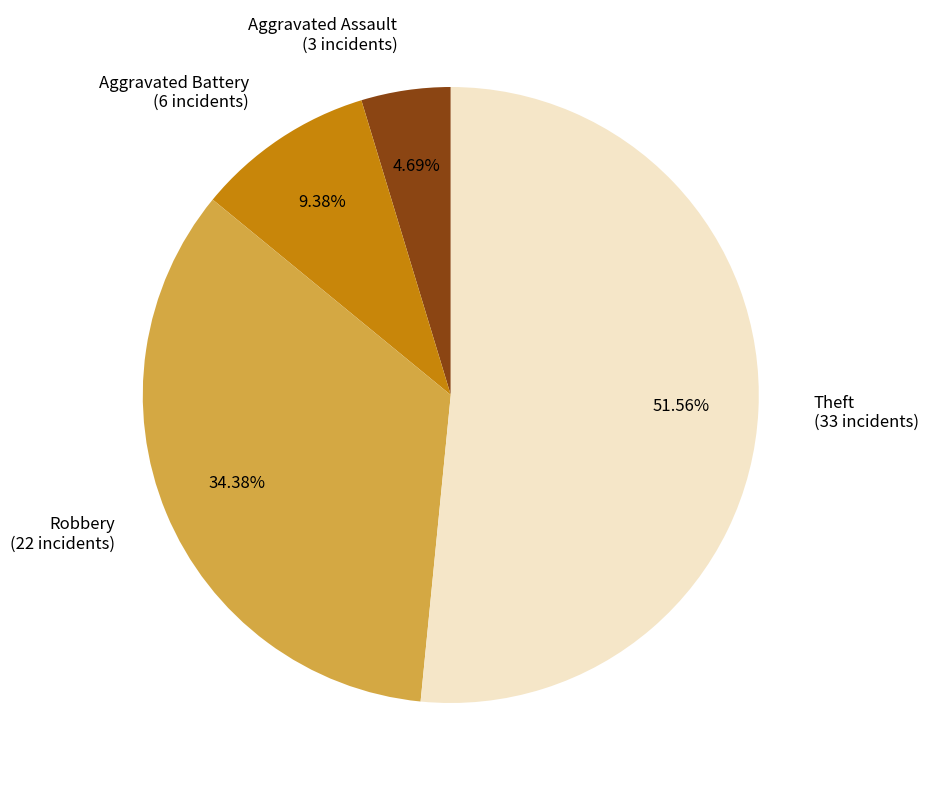

Which slice represents more than half of the pie?

Theft